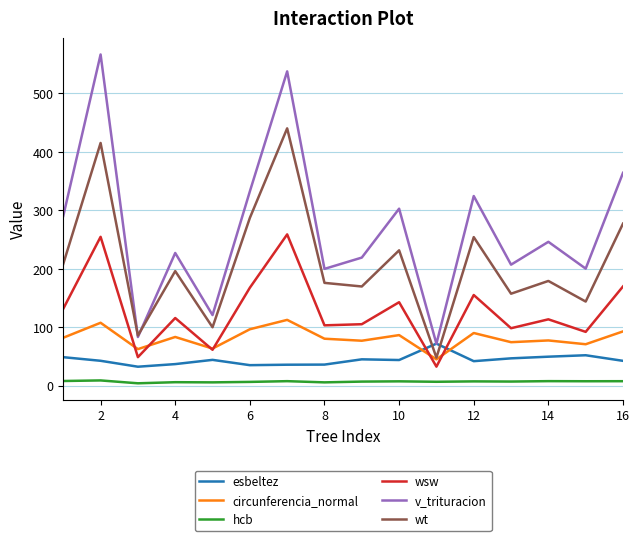

True or false: esbeltez has more than 1 interior local peaks.

True